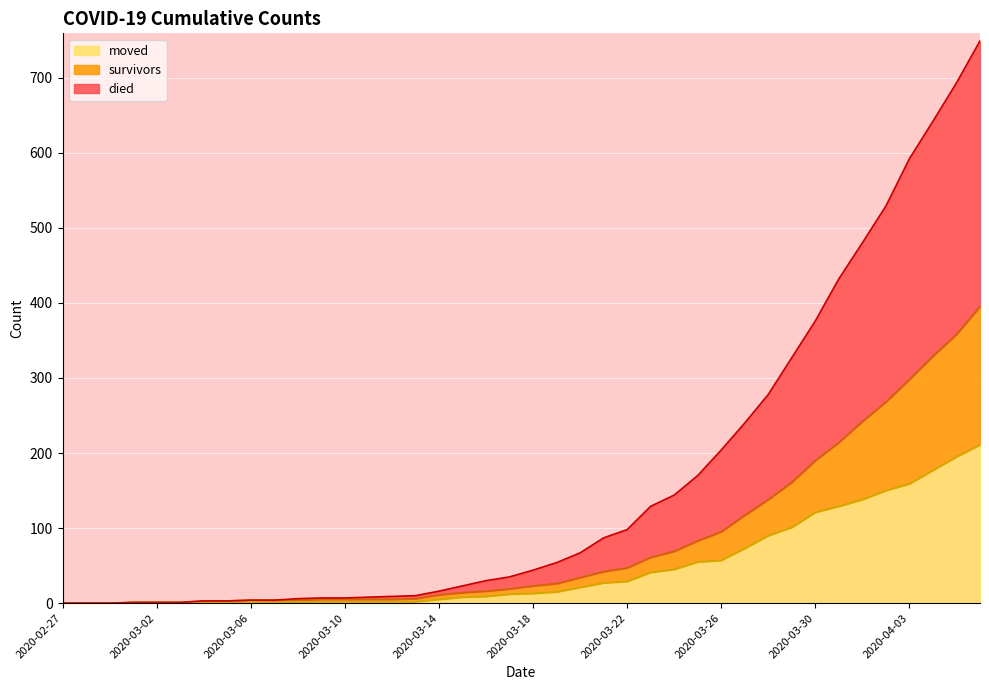

Is the value of moved at 2020-04-03 greater than the value of survivors at 2020-04-01?

No